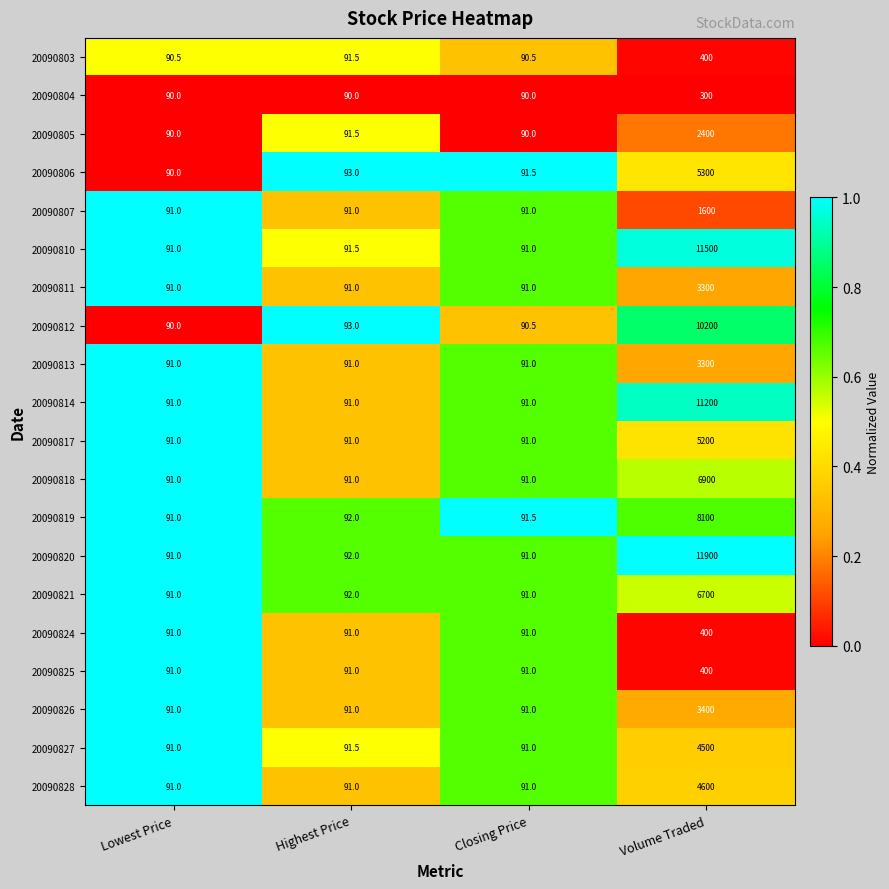

What is the total value across all series at Lowest Price?

1815.5